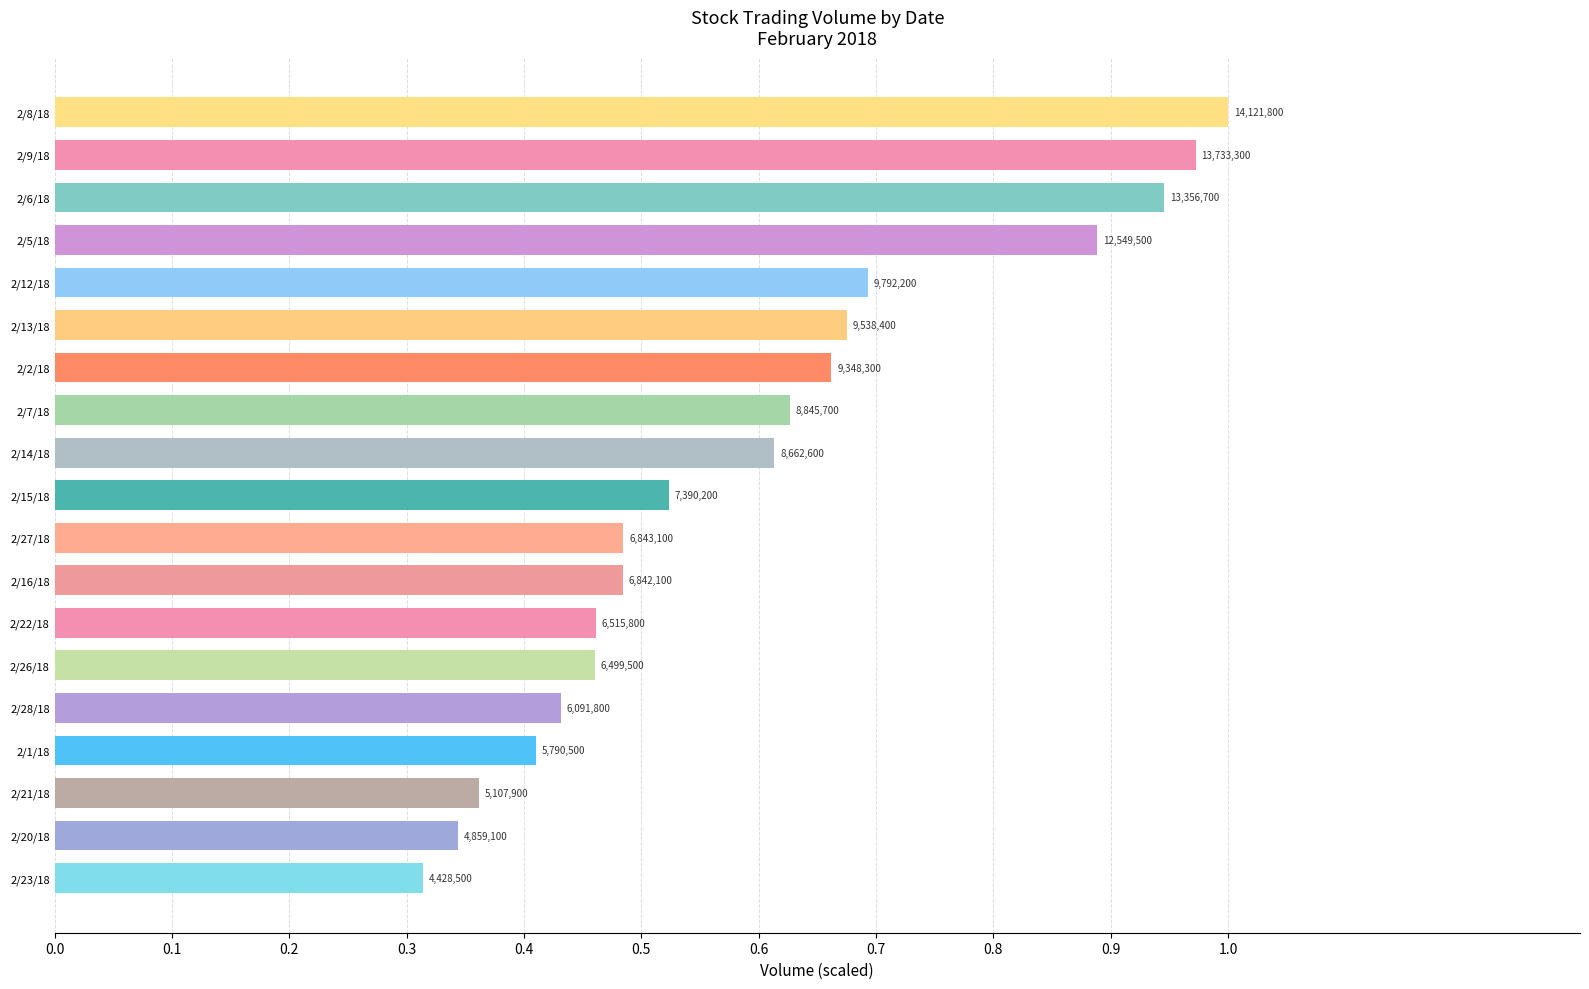

What is the difference between the maximum and minimum values?

0.7